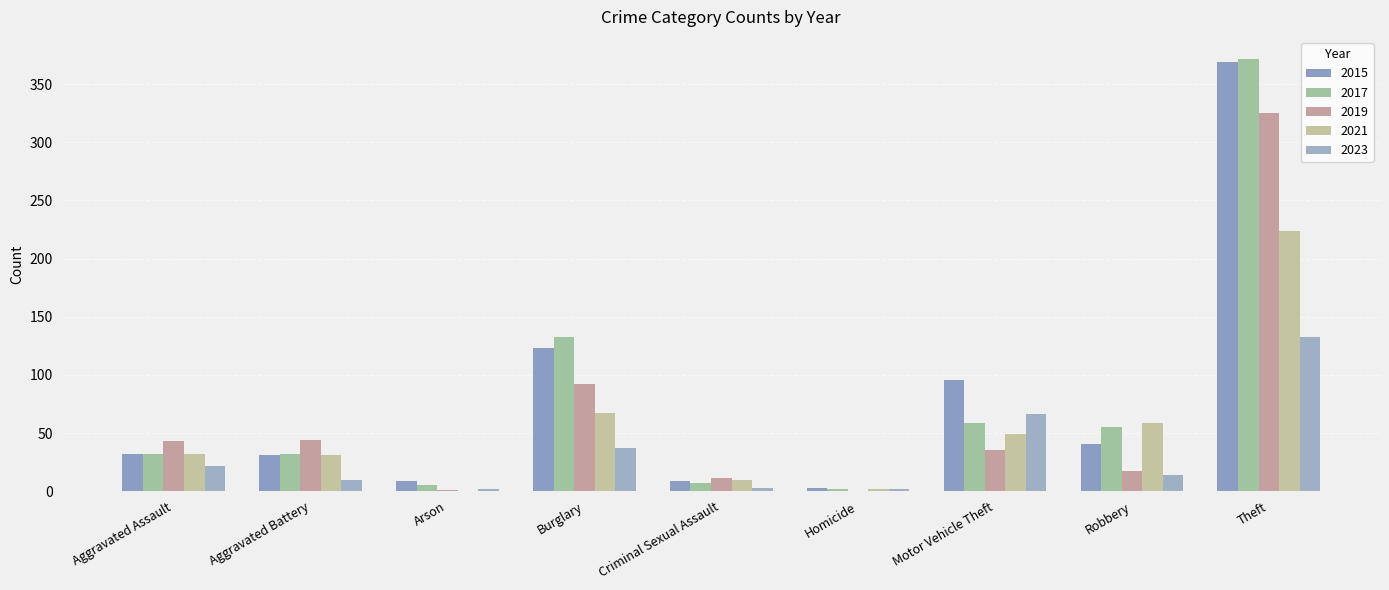

How many categories are shown in the chart?

9